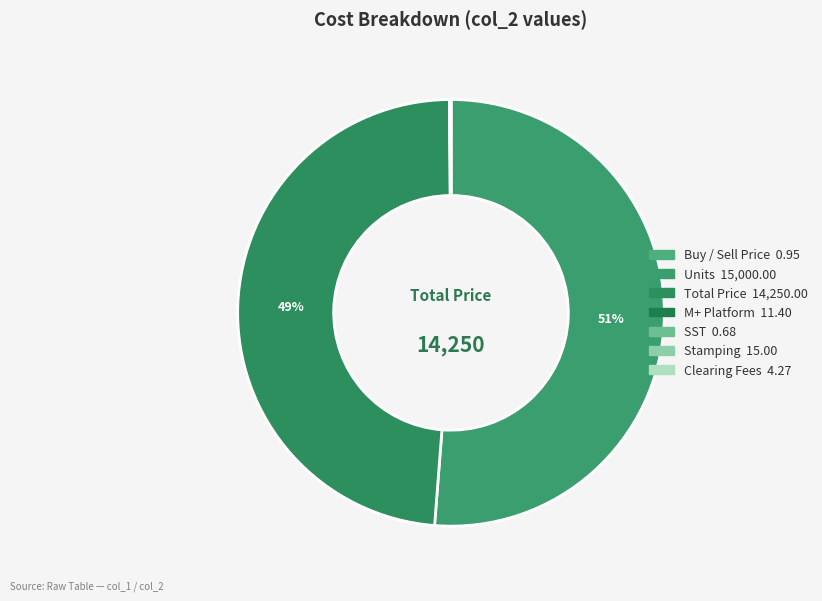

Count the number of slices in the pie.

7